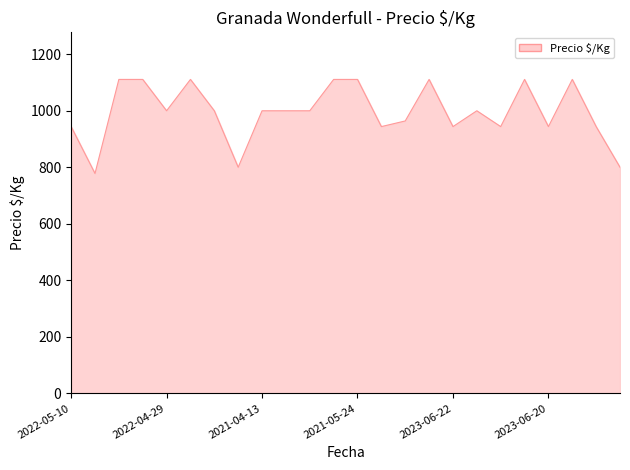

What is the minimum value shown in the chart?

778